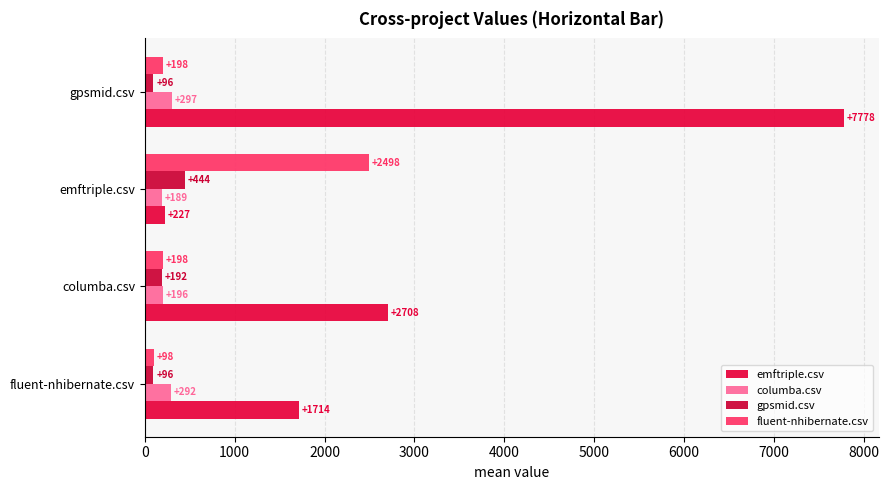

What is the sum of all gpsmid.csv values?

827.5